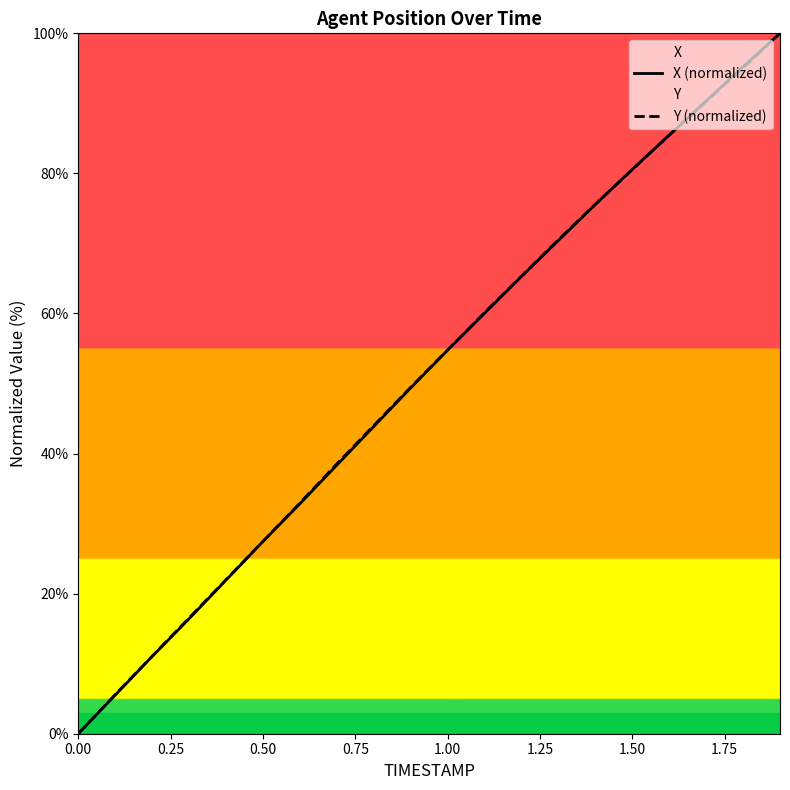

At how many categories does at least one series exceed 42?

12